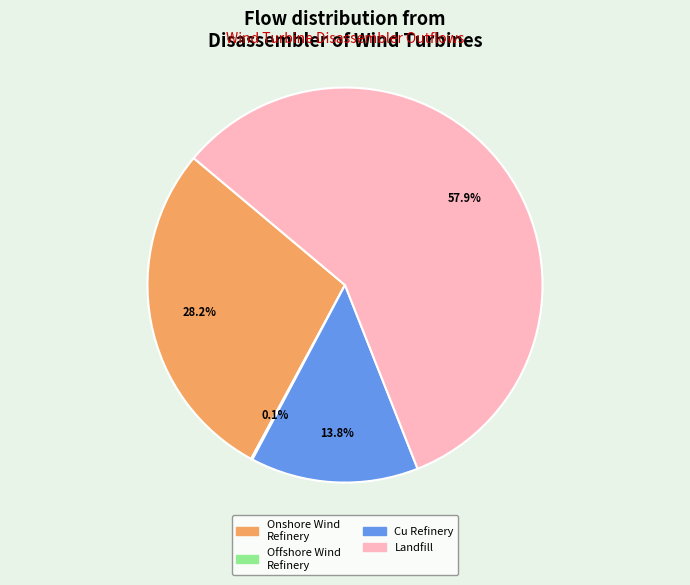

Which category accounts for the majority?

Landfill